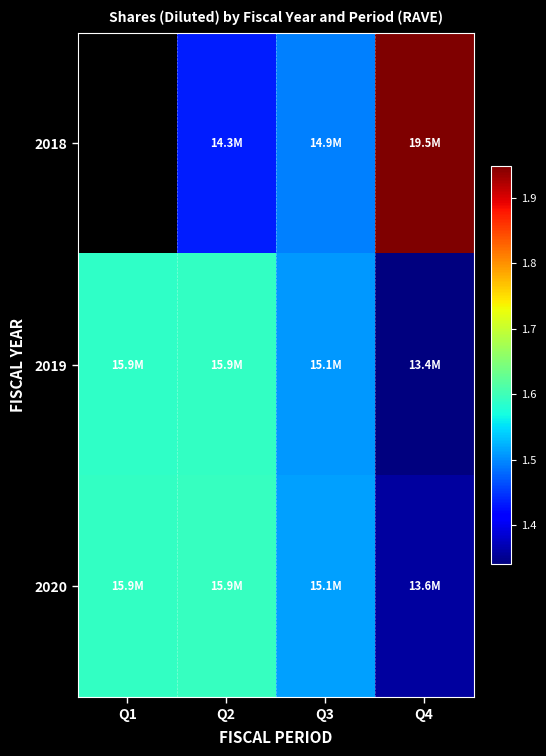

List the series in order of their overall mean, highest first.

2020, 2018, 2019